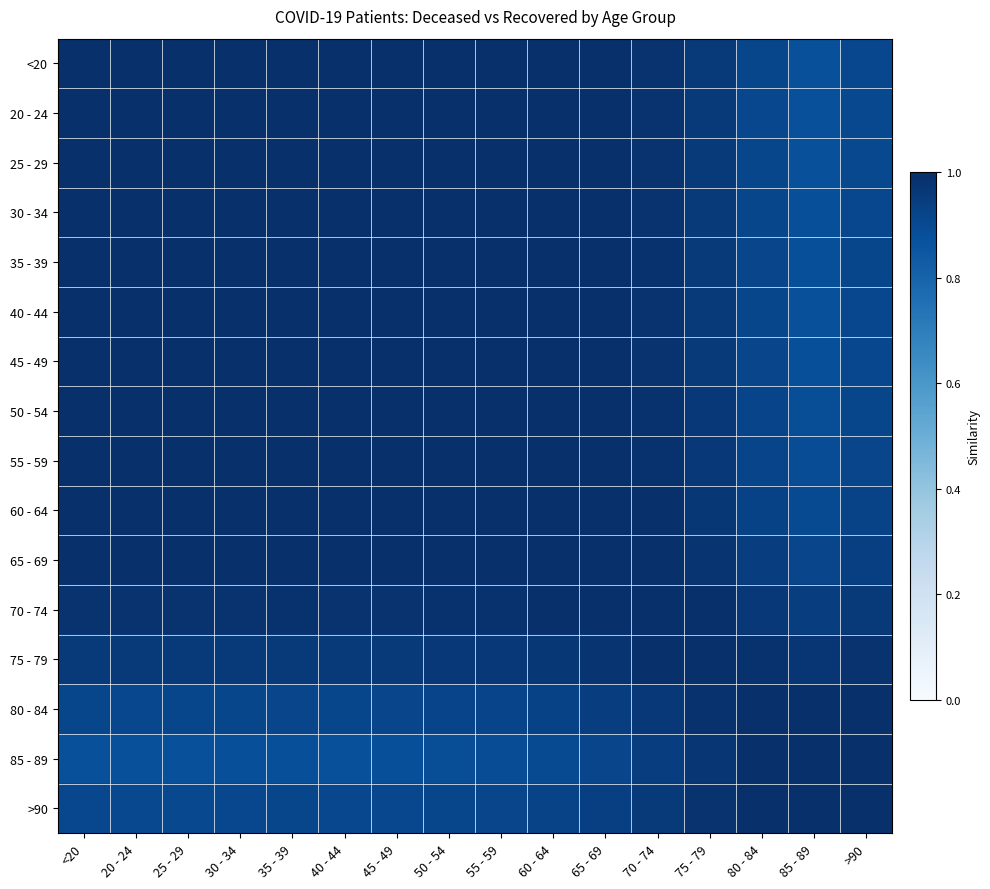

List the series in order of their peak value, lowest first.

20 - 24, 25 - 29, 30 - 34, 35 - 39, >90, <20, 40 - 44, 45 - 49, 85 - 89, 50 - 54, 55 - 59, 65 - 69, 60 - 64, 80 - 84, 75 - 79, 70 - 74